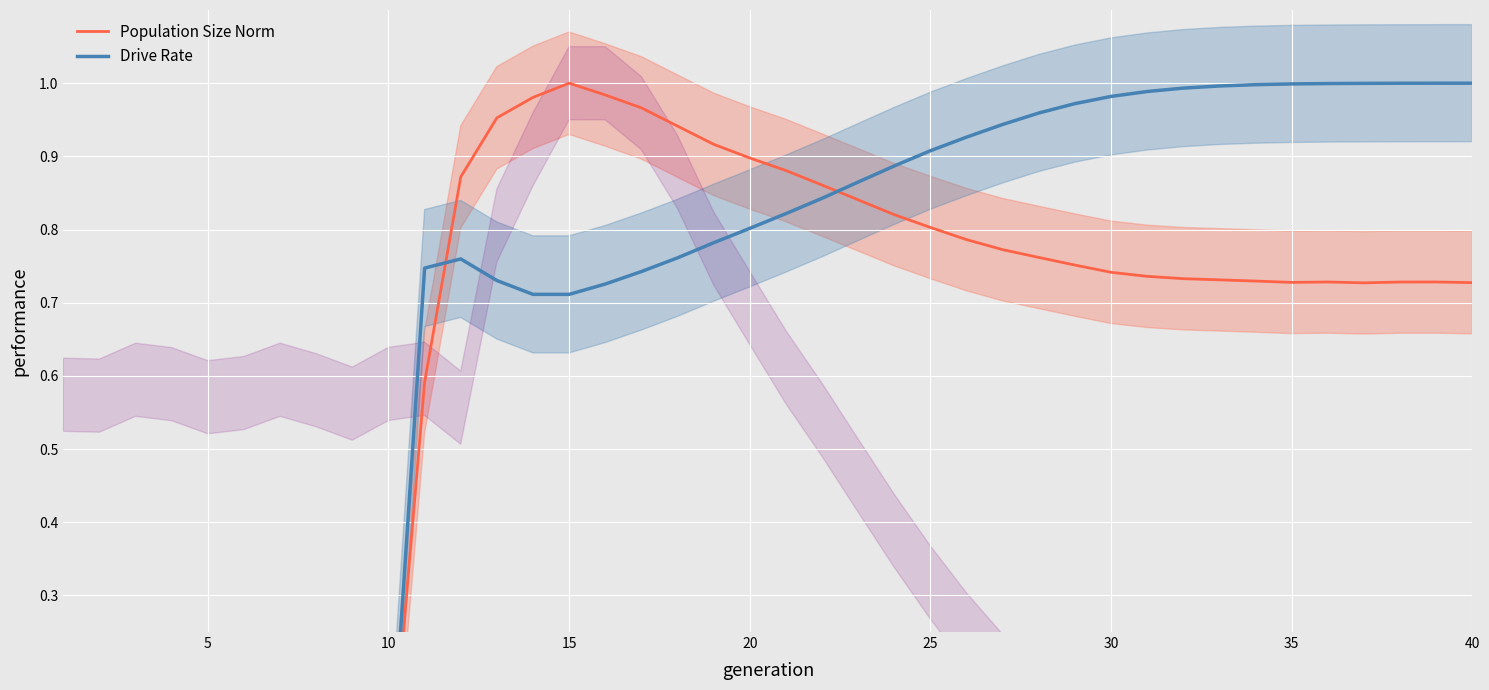

What is the value of the Population Size Norm point at the 30th from the left?

0.7